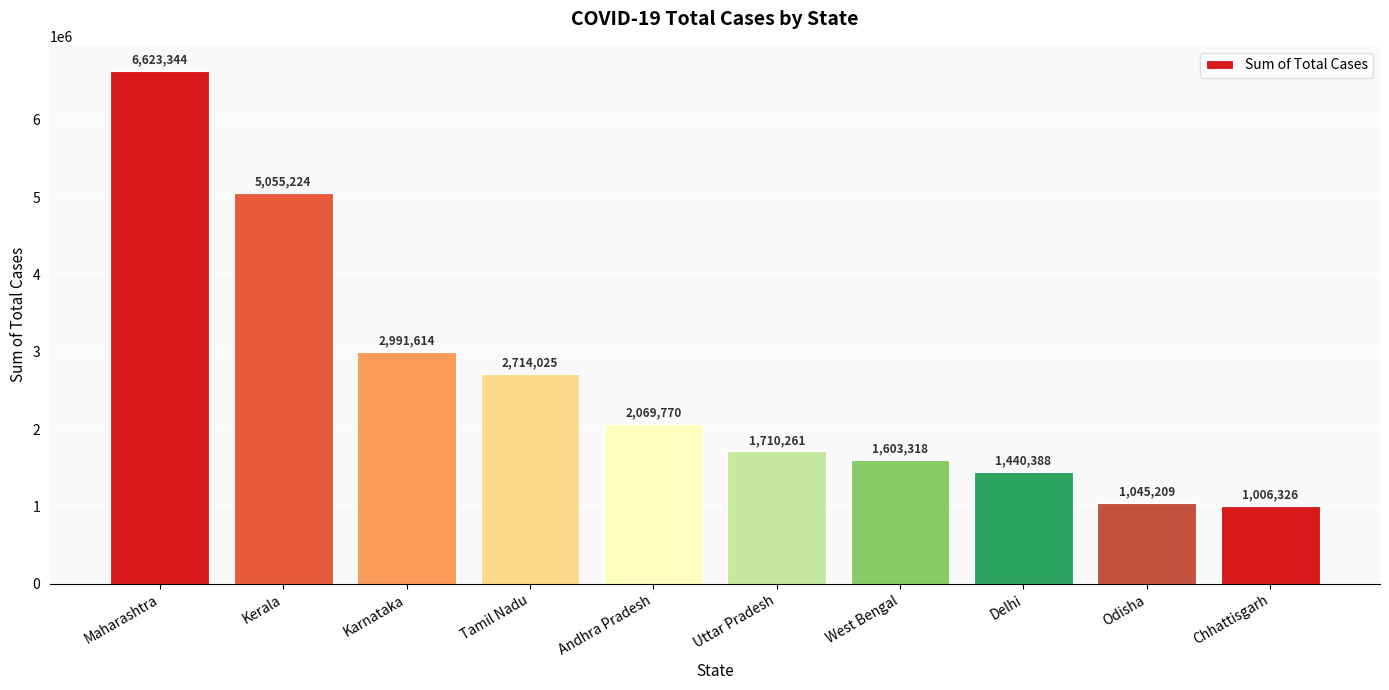

Read the value at Maharashtra, to the nearest 100.

6623300